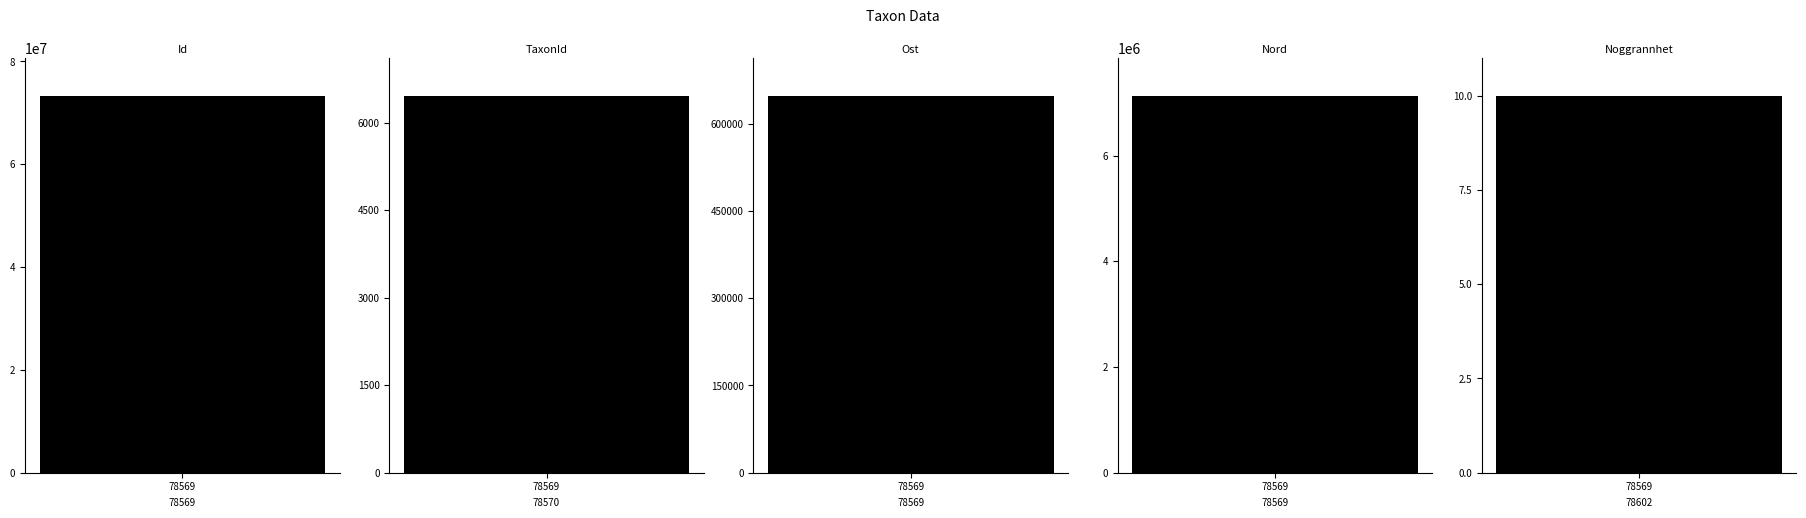

Which label corresponds to the smallest value in the chart?

78569